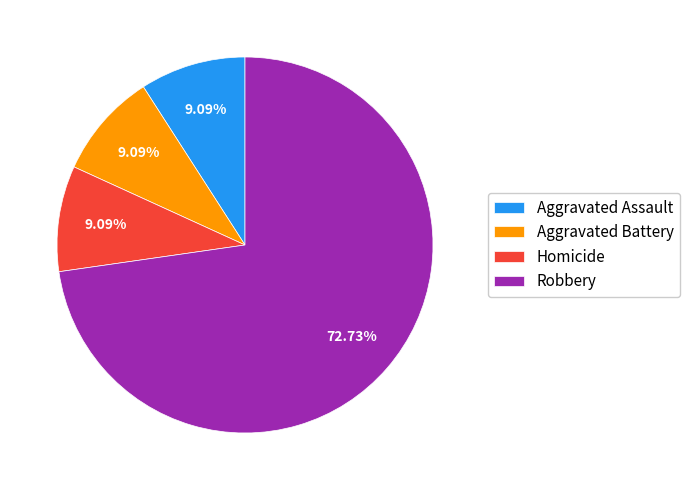

Do Aggravated Assault and Robbery together represent more than half of the pie?

Yes